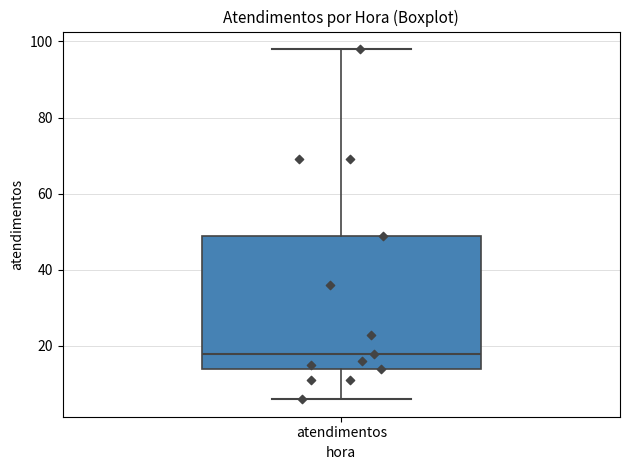

Transcribe this box plot: give where the median line is, the range the box spans, and where the two whiskers end, as read against the y-axis. The values are not printed on the chart, so give them approximately, as read against the axis.

median 18, box 14 to 50, whiskers 6 to 98